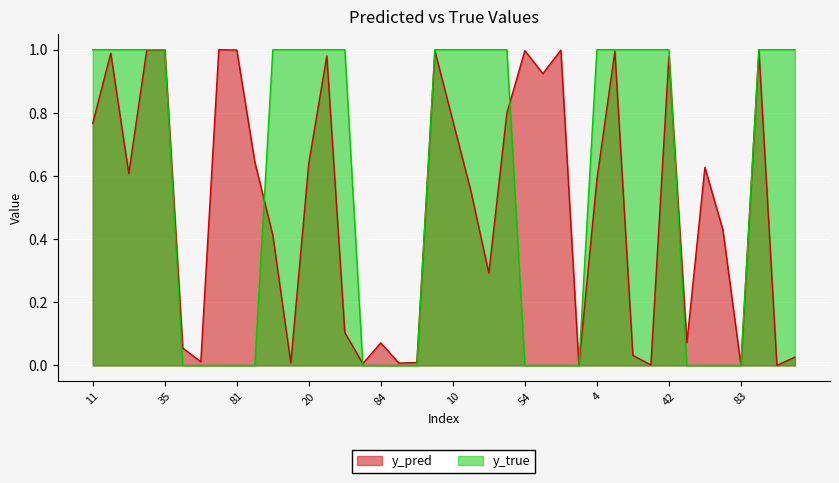

True or false: y_true and y_pred intersect in this chart.

True